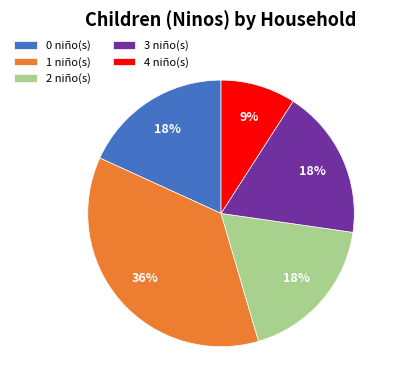

Approximately how many times larger is the value at 2 niño(s) compared to 3 niño(s)?

1.0